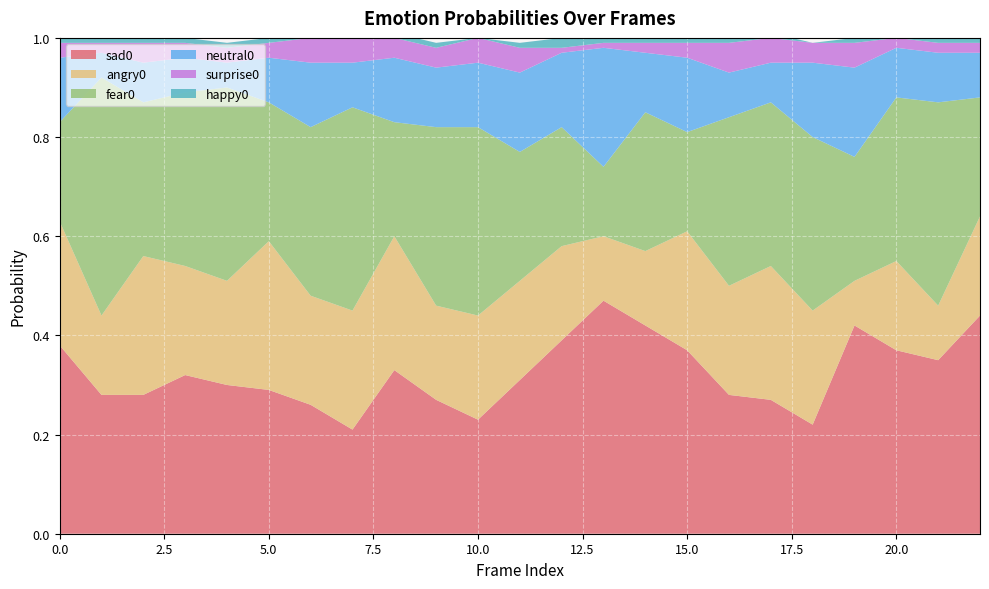

Reading right to left, what are all the values shown in this chart?

sad0: 22=0.4	21=0.3	20=0.4	19=0.4	18=0.2	17=0.3	16=0.3	15=0.4	14=0.4	13=0.5	12=0.4	11=0.3	10=0.2	9=0.3	8=0.3	7=0.2	6=0.3	5=0.3	4=0.3	3=0.3	2=0.3	1=0.3	0=0.4
angry0: 22=0.2	21=0.1	20=0.2	19=0.1	18=0.2	17=0.3	16=0.2	15=0.2	14=0.1	13=0.1	12=0.2	11=0.2	10=0.2	9=0.2	8=0.3	7=0.2	6=0.2	5=0.3	4=0.2	3=0.2	2=0.3	1=0.2	0=0.2
fear0: 22=0.2	21=0.4	20=0.3	19=0.2	18=0.3	17=0.3	16=0.3	15=0.2	14=0.3	13=0.1	12=0.2	11=0.3	10=0.4	9=0.4	8=0.2	7=0.4	6=0.3	5=0.3	4=0.4	3=0.3	2=0.3	1=0.5	0=0.2
neutral0: 22=0.1	21=0.1	20=0.1	19=0.2	18=0.1	17=0.1	16=0.1	15=0.1	14=0.1	13=0.2	12=0.1	11=0.2	10=0.1	9=0.1	8=0.1	7=0.1	6=0.1	5=0.1	4=0.1	3=0.1	2=0.1	1=0.1	0=0.1
surprise0: 22=0.0	21=0.0	20=0.0	19=0.1	18=0.0	17=0.1	16=0.1	15=0.0	14=0.0	13=0.0	12=0.0	11=0.1	10=0.1	9=0.0	8=0.0	7=0.1	6=0.1	5=0.0	4=0.0	3=0.0	2=0.0	1=0.0	0=0.0
happy0: 22=0.0	21=0.0	20=0.0	19=0.0	18=0.0	17=0.0	16=0.0	15=0.0	14=0.0	13=0.0	12=0.0	11=0.0	10=0.0	9=0.0	8=0.0	7=0.0	6=0.0	5=0.0	4=0.0	3=0.0	2=0.0	1=0.0	0=0.0